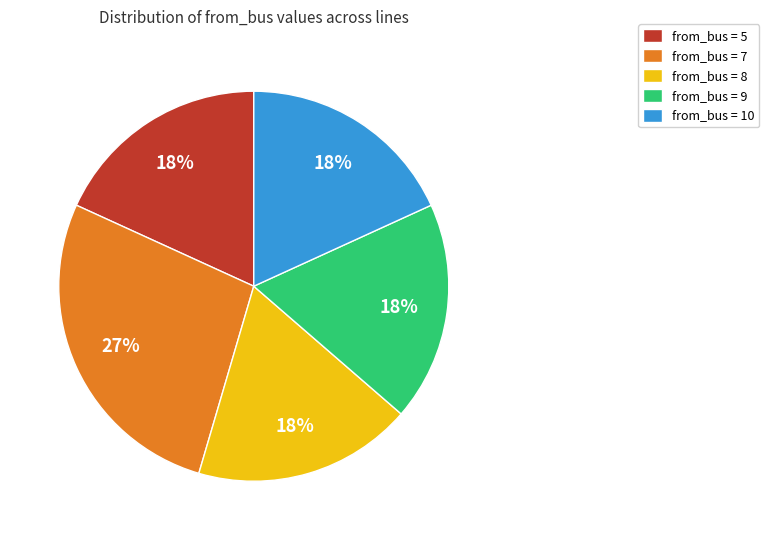

Is it true that from_bus = 7 is 27% of the pie?

True